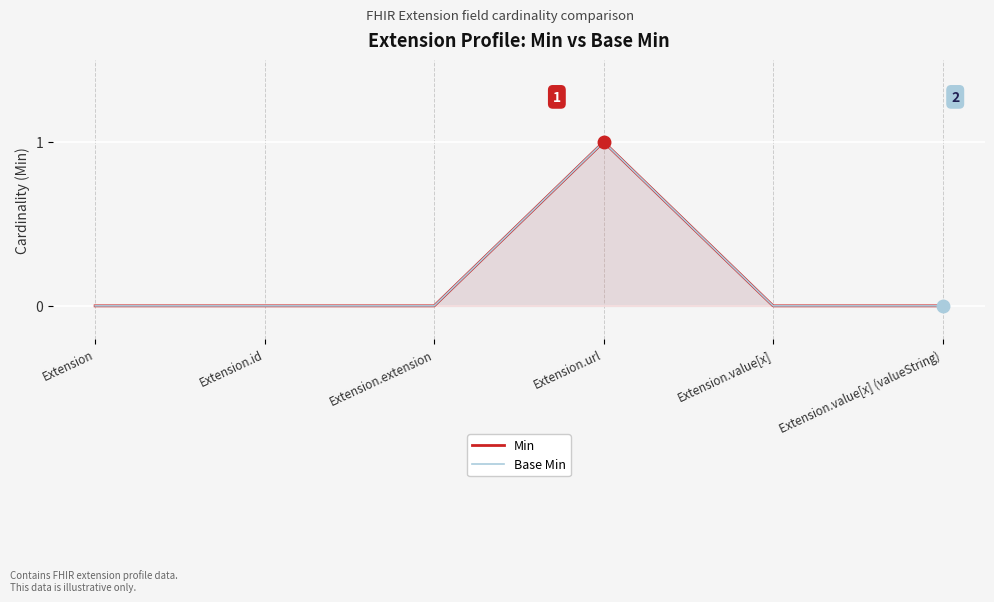

Count the number of categories in the chart.

6